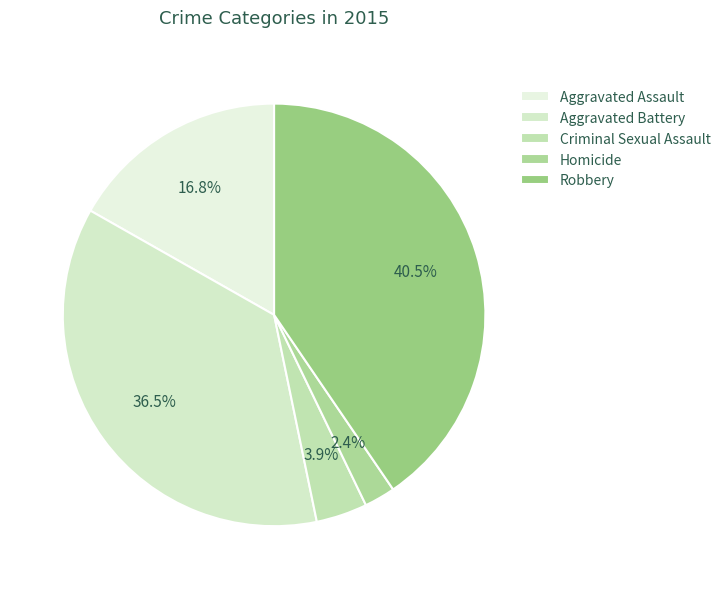

To the nearest percent, what percentage of the pie is Aggravated Assault?

17%